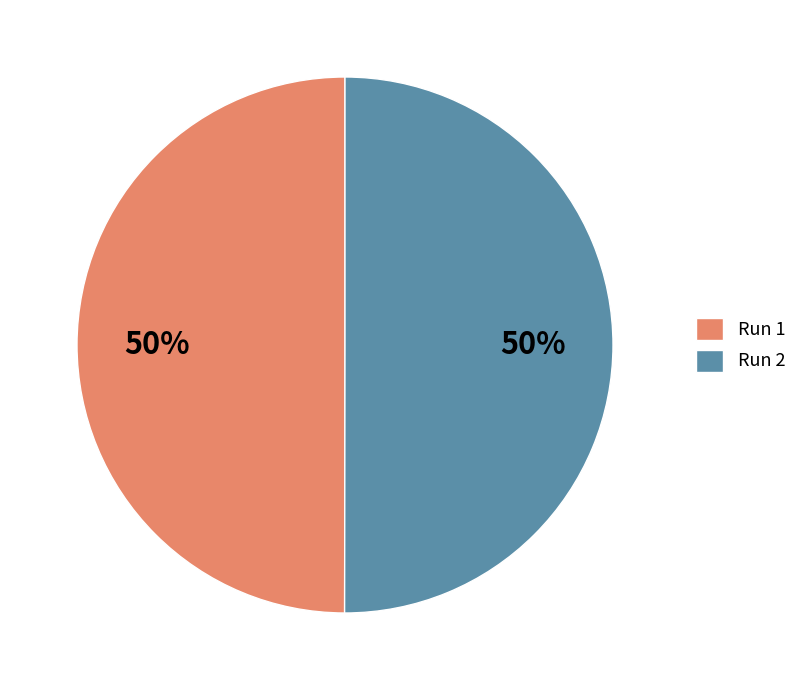

How many segments does this pie chart have?

2